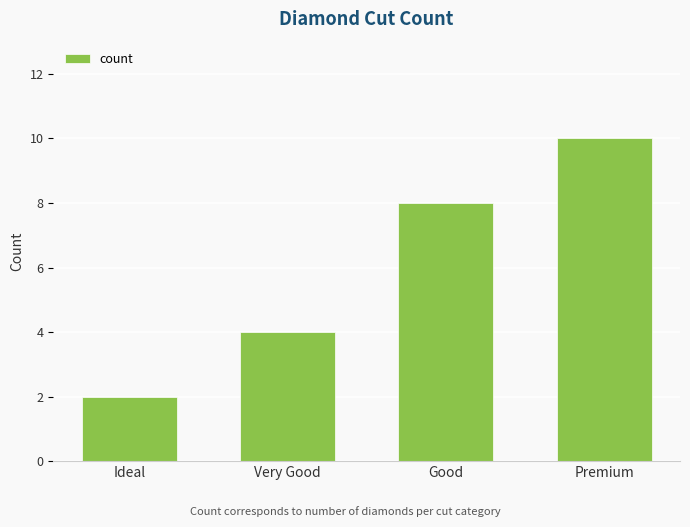

What is the change in value from Very Good to Good?

+4